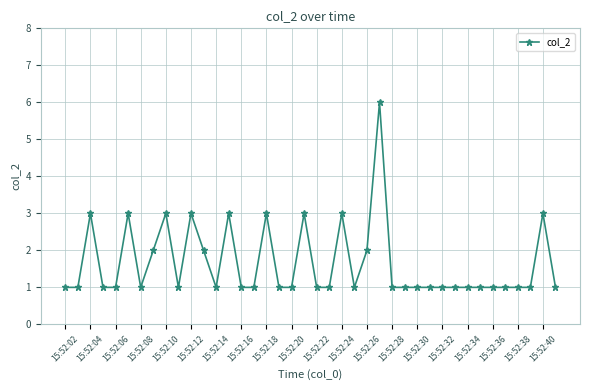

What is the difference between the maximum and minimum values?

5